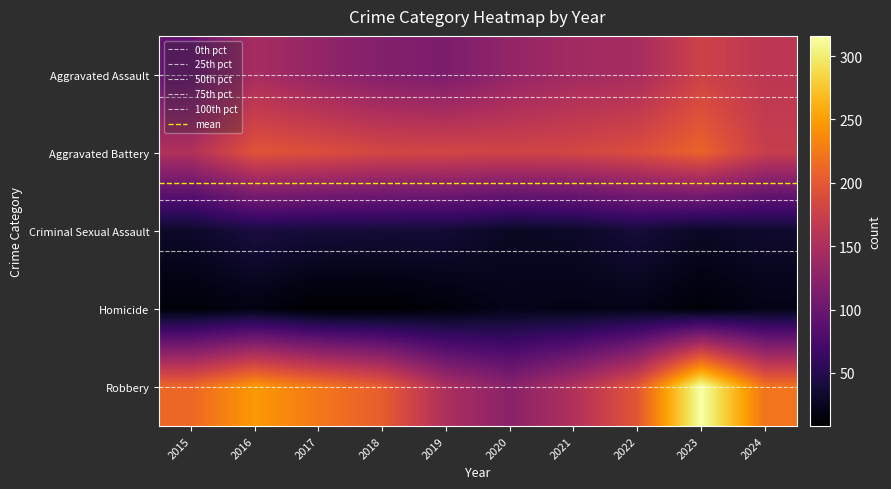

What is the average value of the Homicide series?

16